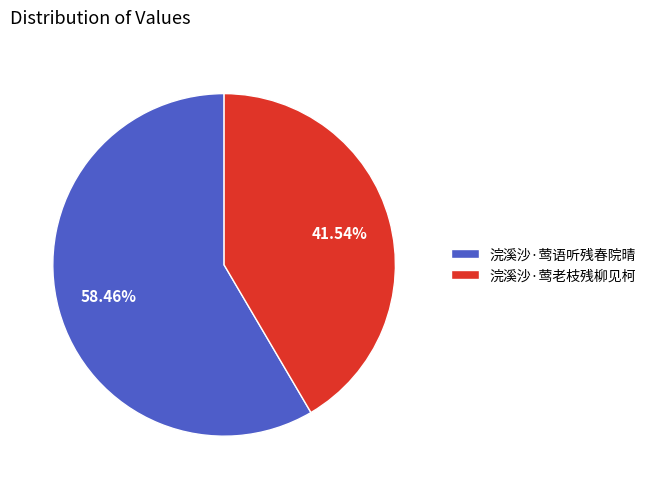

Which category accounts for the majority?

浣溪沙·莺语听残春院晴